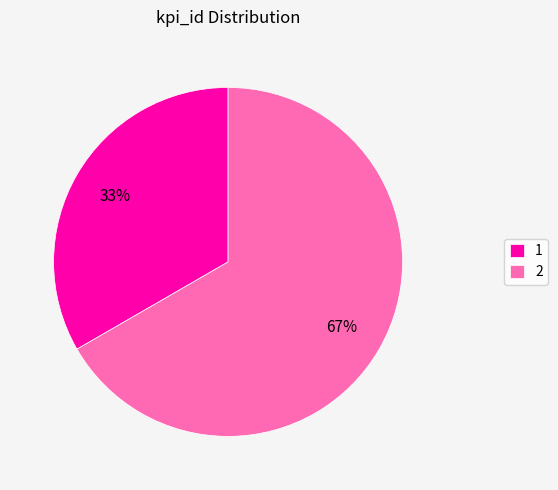

Which slice is the smallest?

1